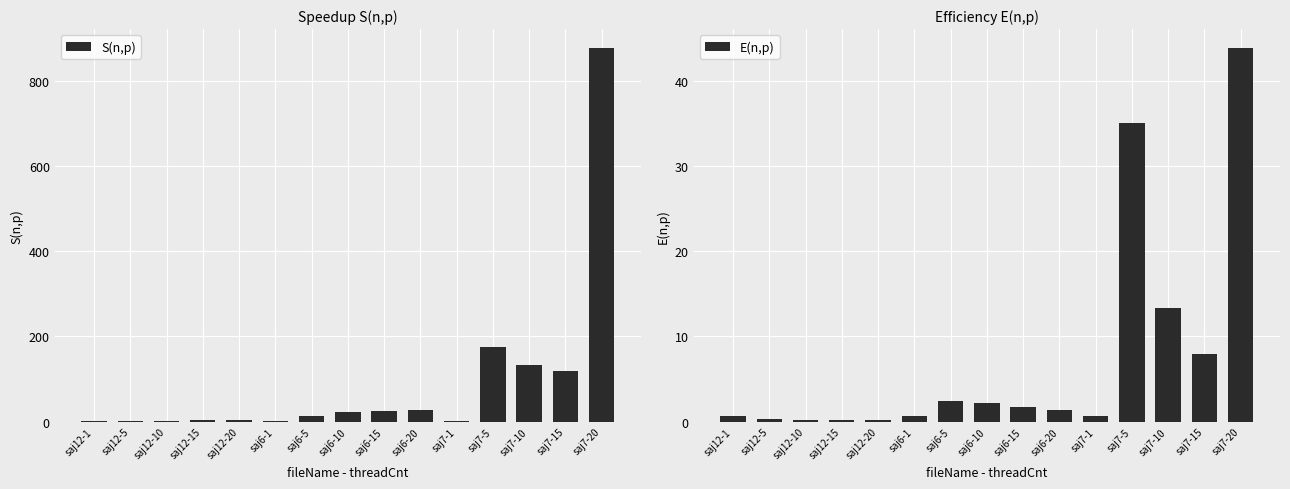

What position from the right is saj6-1?

10